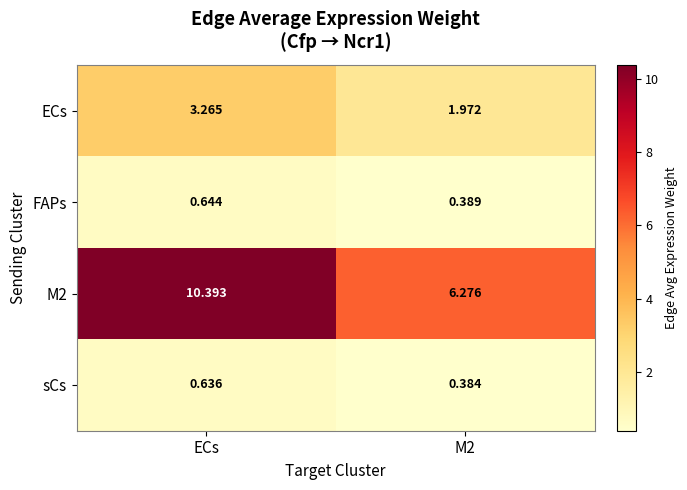

At which category is the sum across all series the highest?

ECs